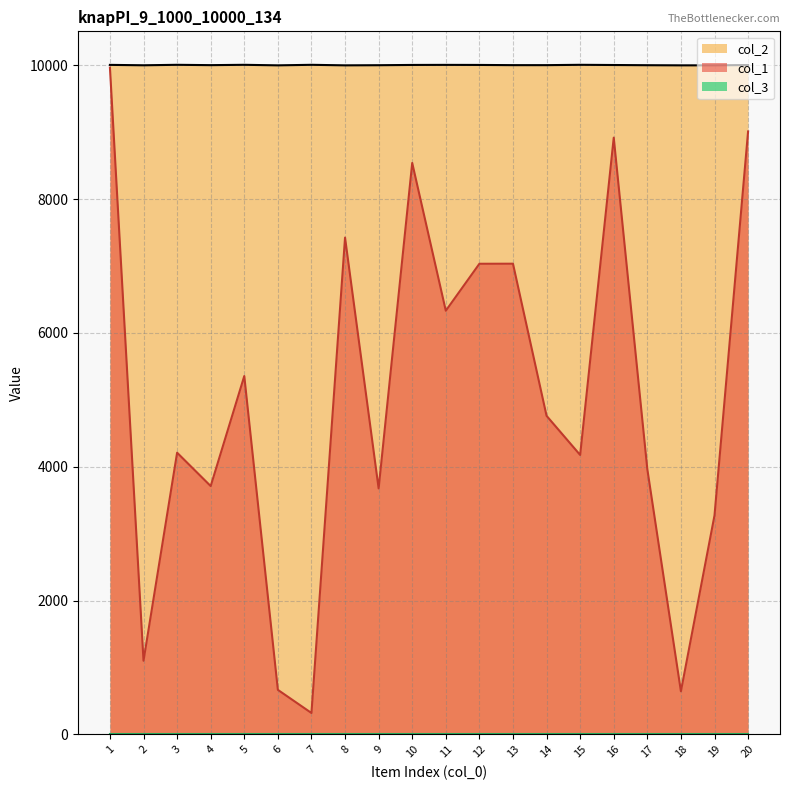

How many categories are shown in the chart?

20